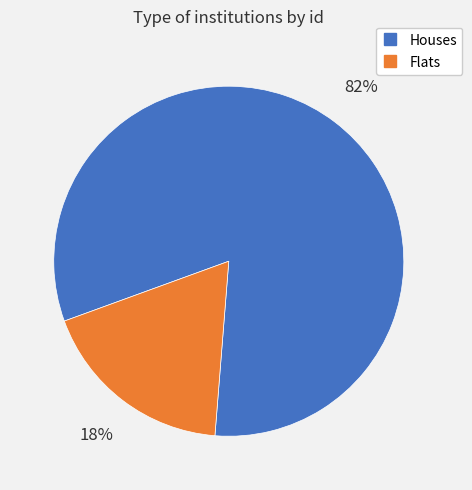

To the nearest percent, what is the average slice percentage?

50%